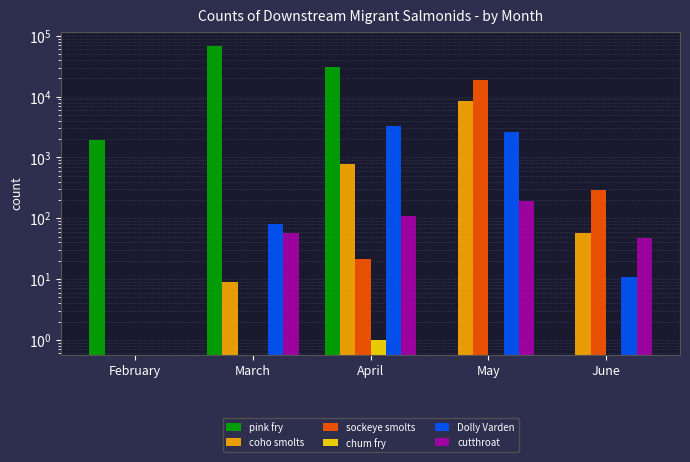

Is the value of Dolly Varden at June greater than the value of cutthroat at June?

No